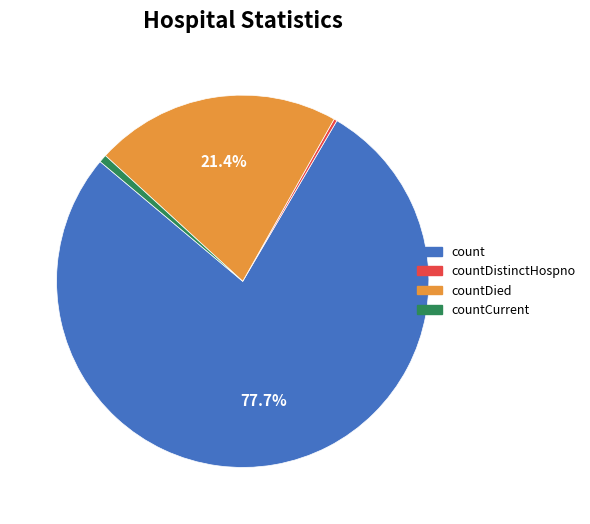

Is the sum of count and countDied greater than half?

Yes